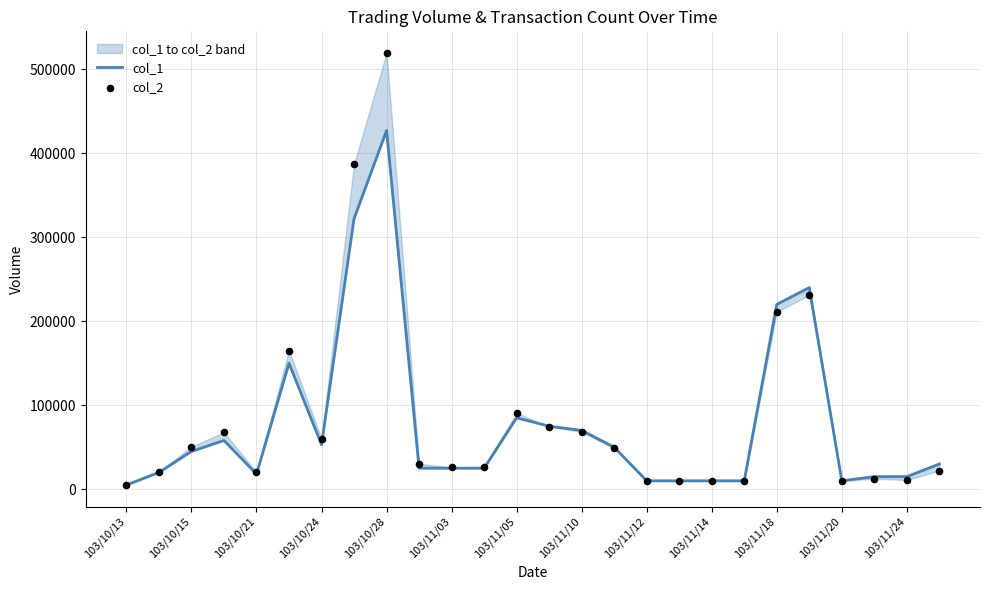

What are all the series names shown in the legend?

col_1, col_2